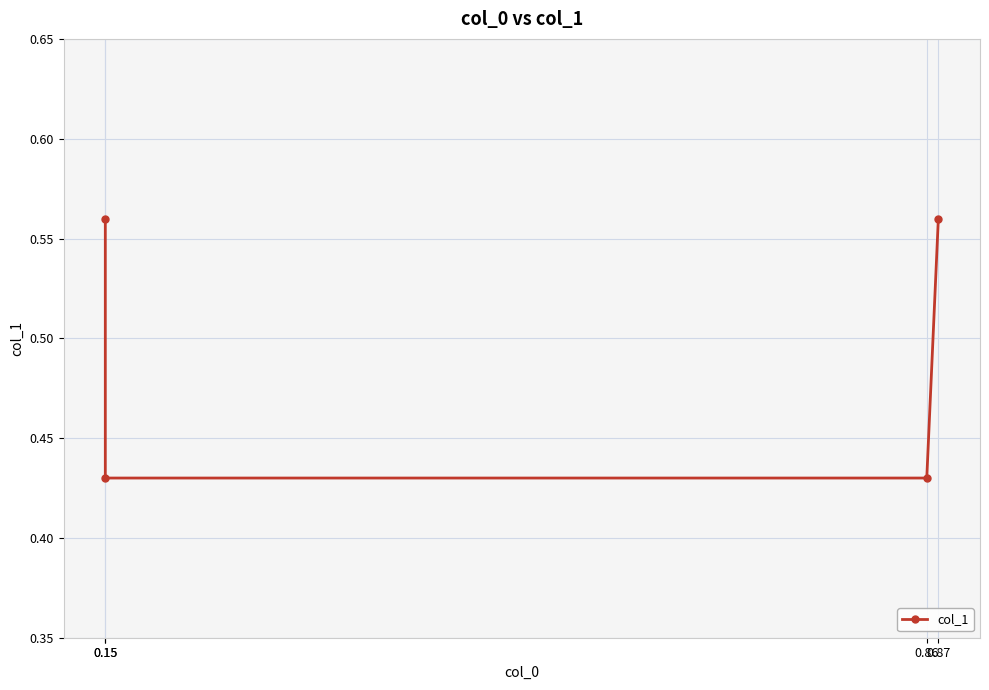

List the labels in order of value, smallest first.

0.15, 0.86, 0.15, 0.87